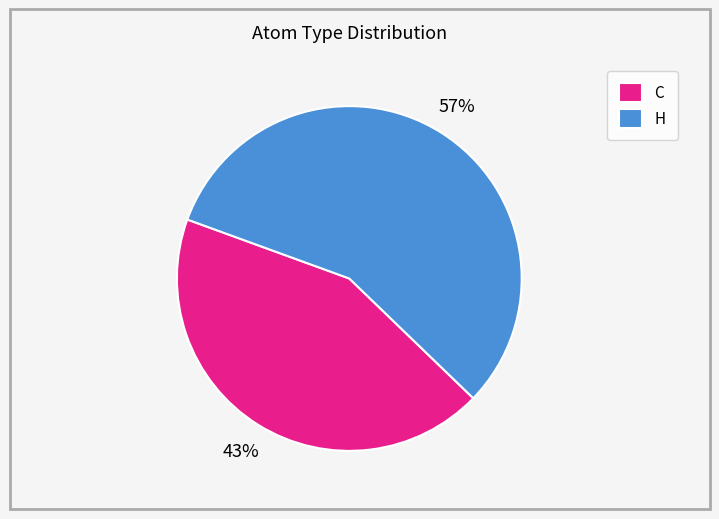

What is the smallest slice in the pie chart?

C